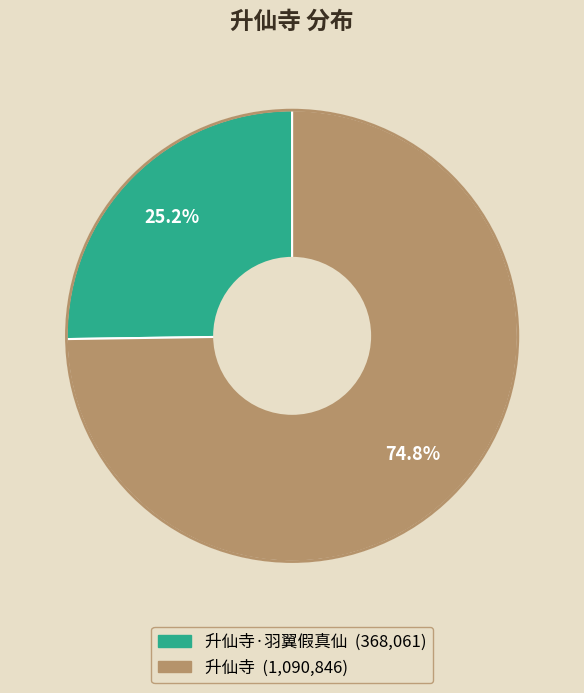

Does any single category account for the majority?

Yes